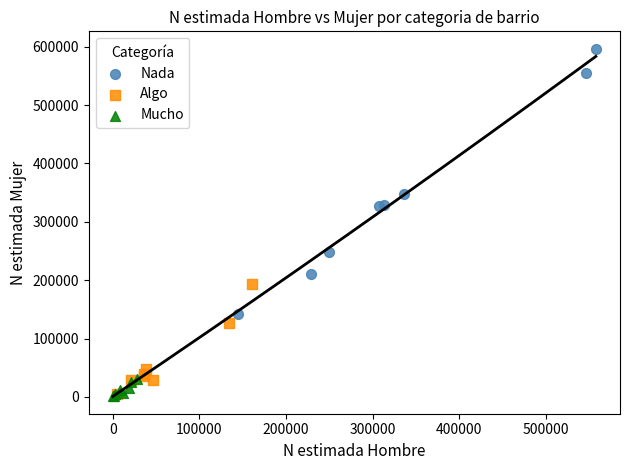

Which series has the widest spread of Y values?

Nada